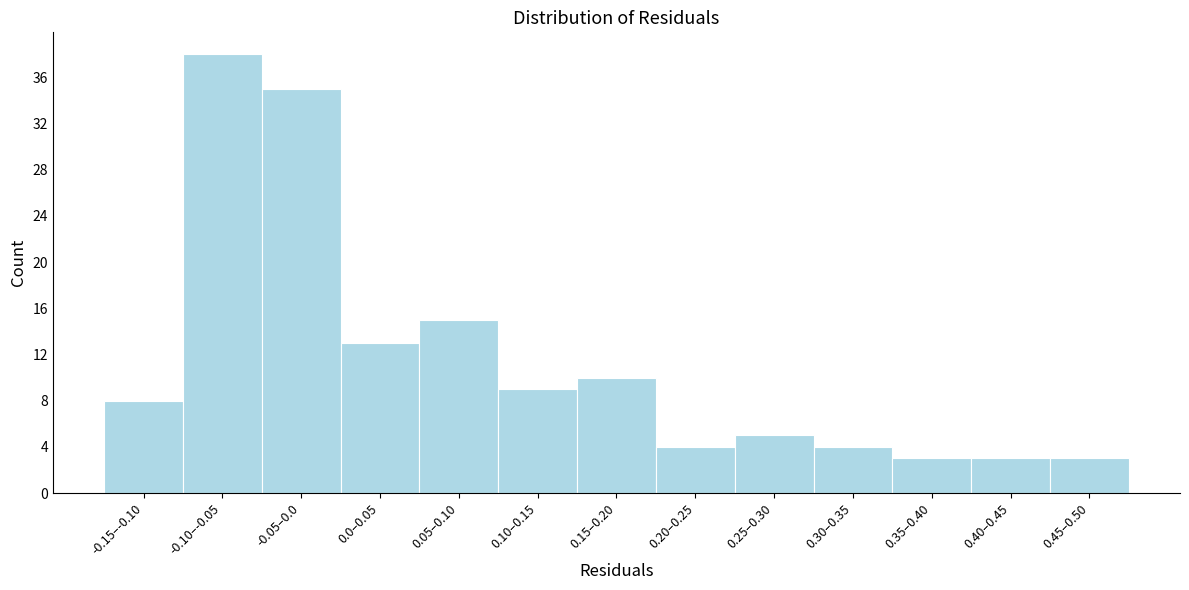

Reading right to left, what are all the values shown in this chart?

0.45–0.50=3	0.40–0.45=3	0.35–0.40=3	0.30–0.35=4	0.25–0.30=5	0.20–0.25=4	0.15–0.20=10	0.10–0.15=9	0.05–0.10=15	0.0–0.05=13	-0.05–0.0=35	-0.10–-0.05=38	-0.15–-0.10=8